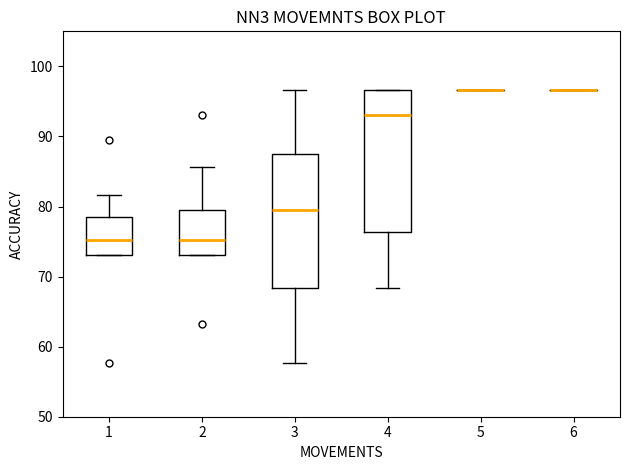

Where does the median line of the box at x = 3 sit on the y-axis? The values are not printed on the chart, so give them approximately, as read against the axis.

80